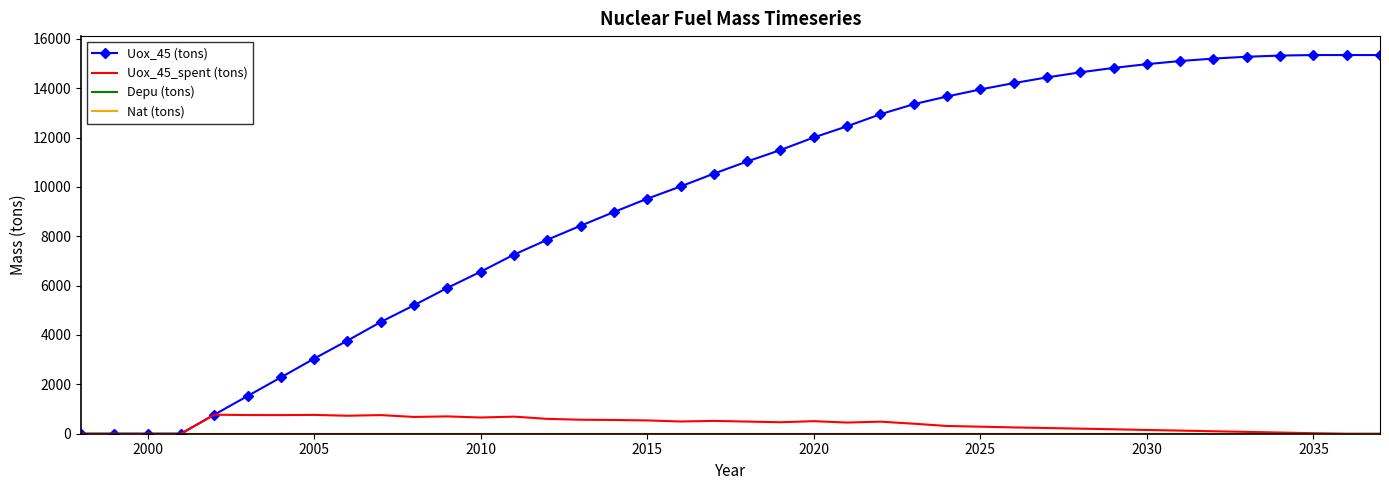

Which series has the widest spread of values?

Uox_45 (tons)